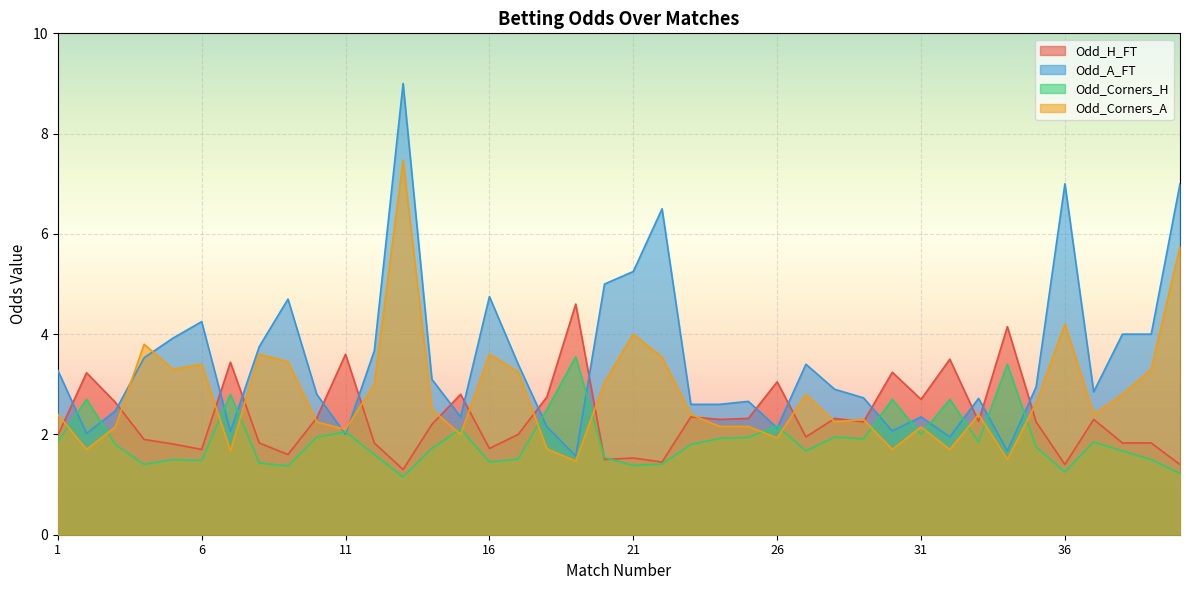

How many categories are shown in the chart?

40